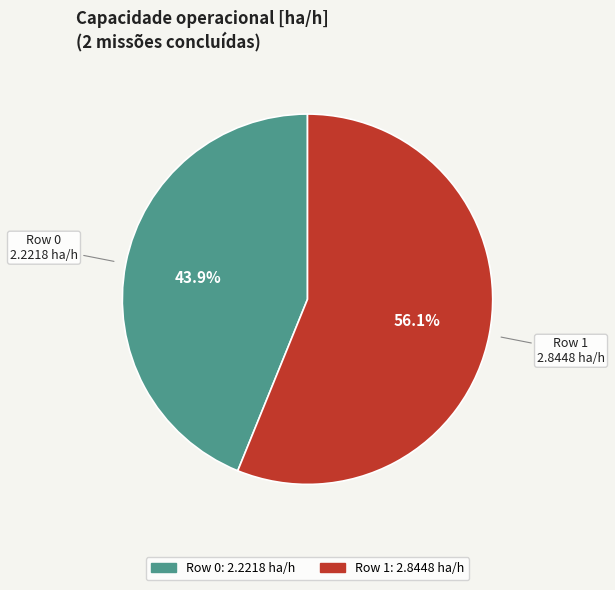

Which slice is the largest?

Row 1